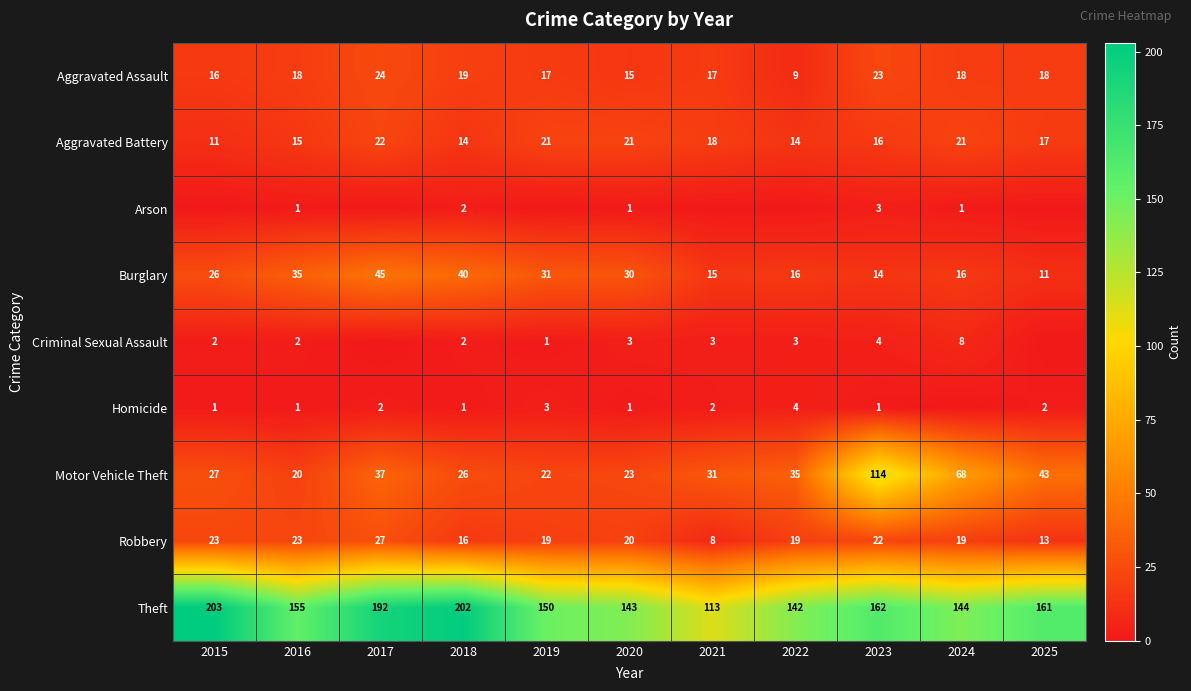

The Criminal Sexual Assault series shows 3 at 2015. True or false?

False